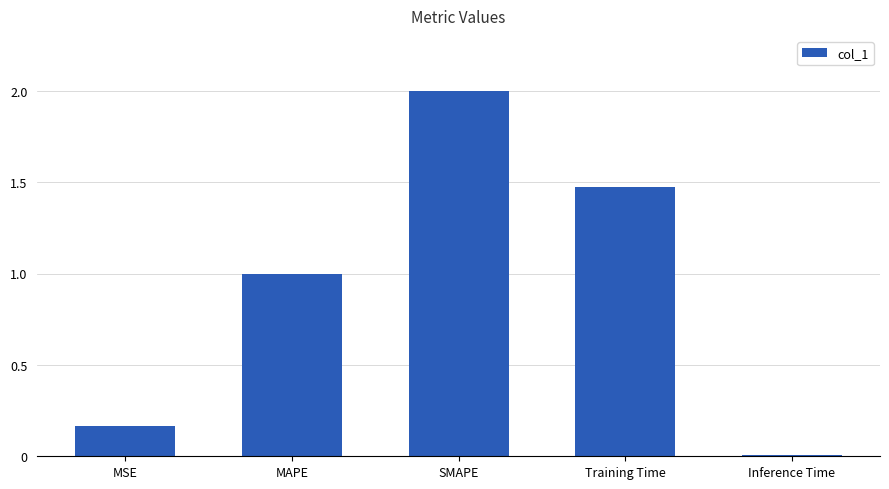

What is the sum of all values?

4.6